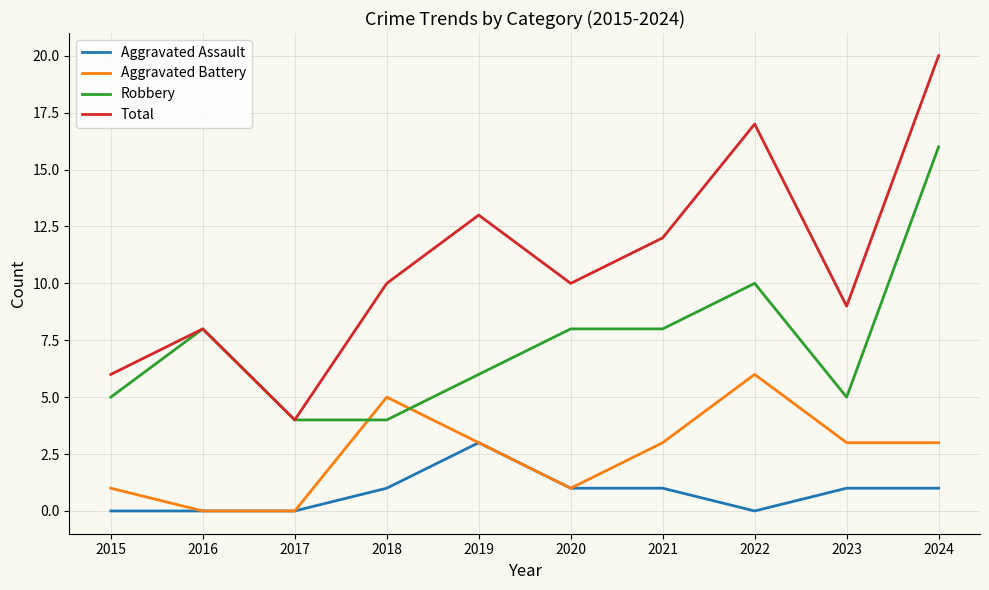

What is the approximate value of Aggravated Assault at 2019?

3